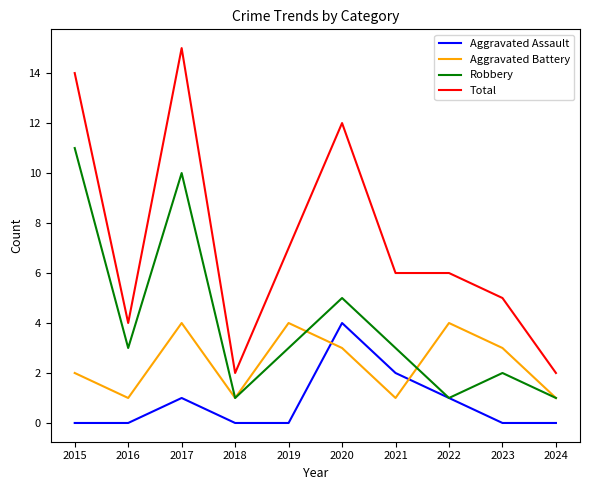

How many lines are shown in the chart?

4